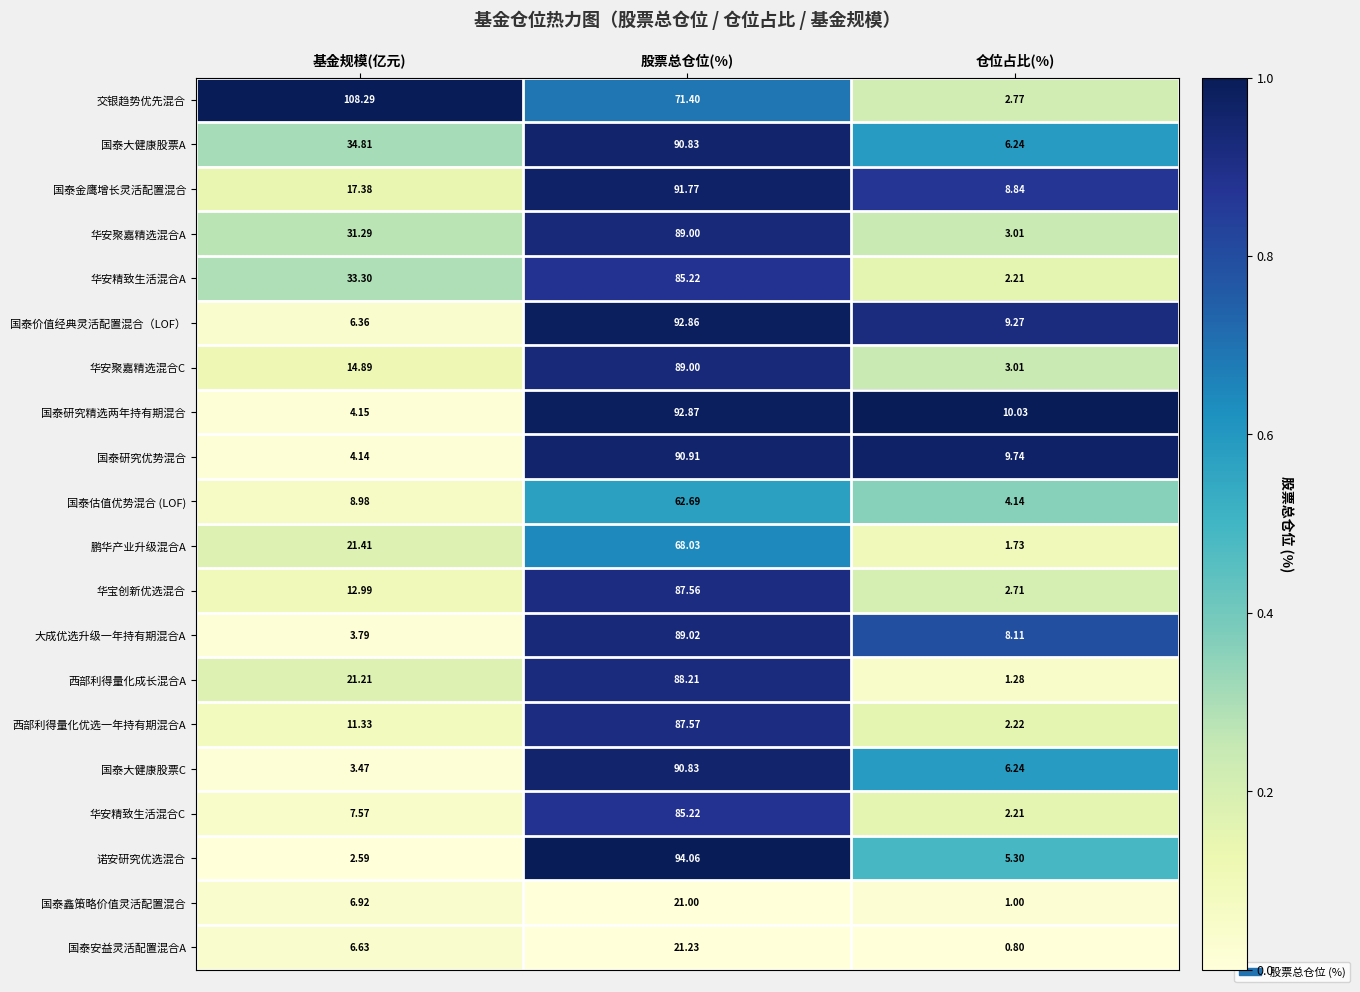

Between 基金规模(亿元) and 股票总仓位(%), which series saw the biggest shift?

诺安研究优选混合